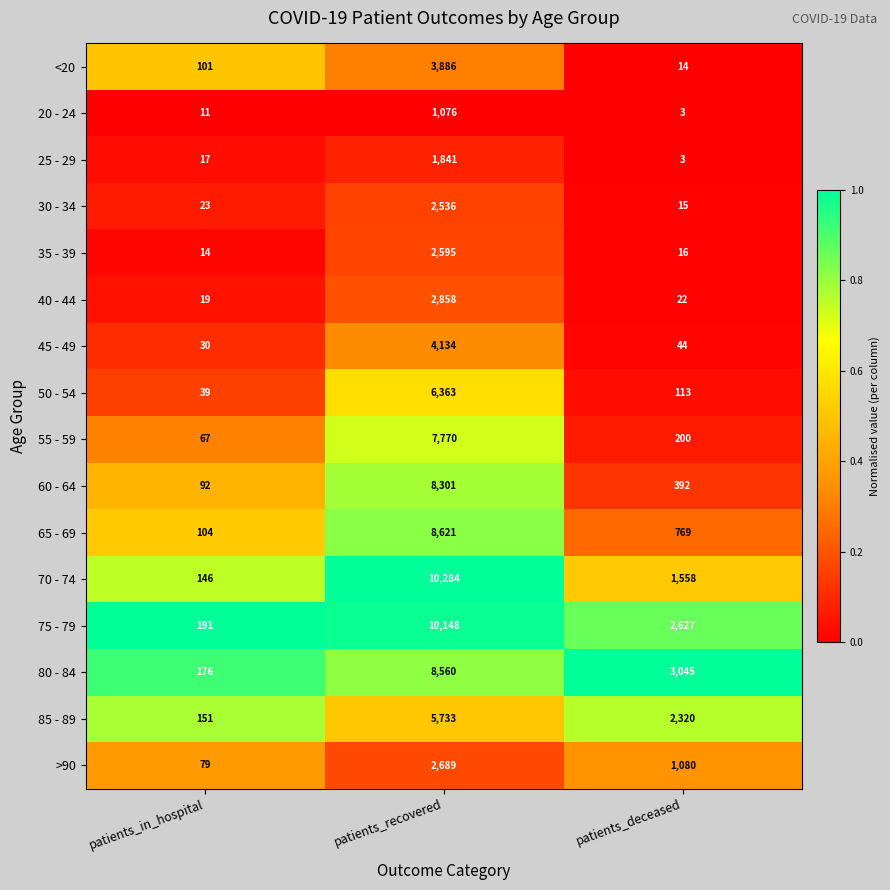

What is the sum of the 30 - 34 values at patients_deceased and patients_in_hospital?

38